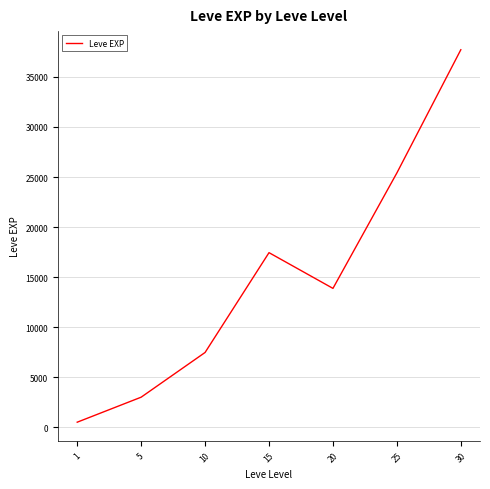

Reading left to right, extract all data points from this chart.

1=510.2	5=3008.3	10=7475.0	15=17445.0	20=13876.7	25=25410.0	30=37715.0